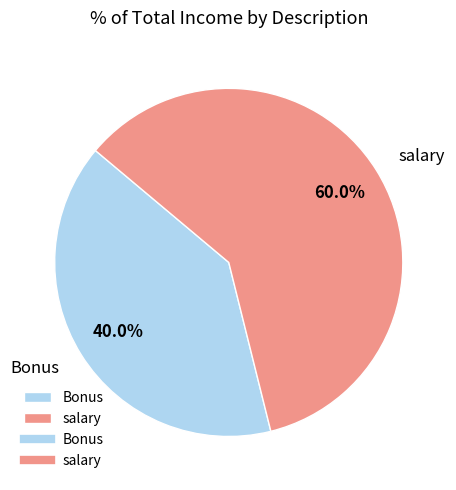

Which slice is the largest?

salary